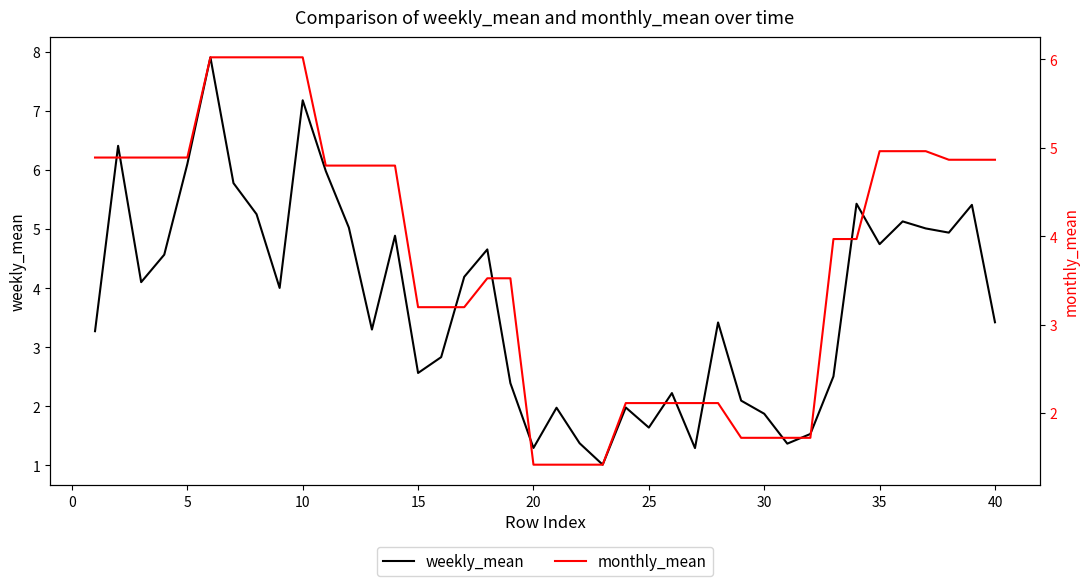

What is the maximum value for weekly_mean?

7.9